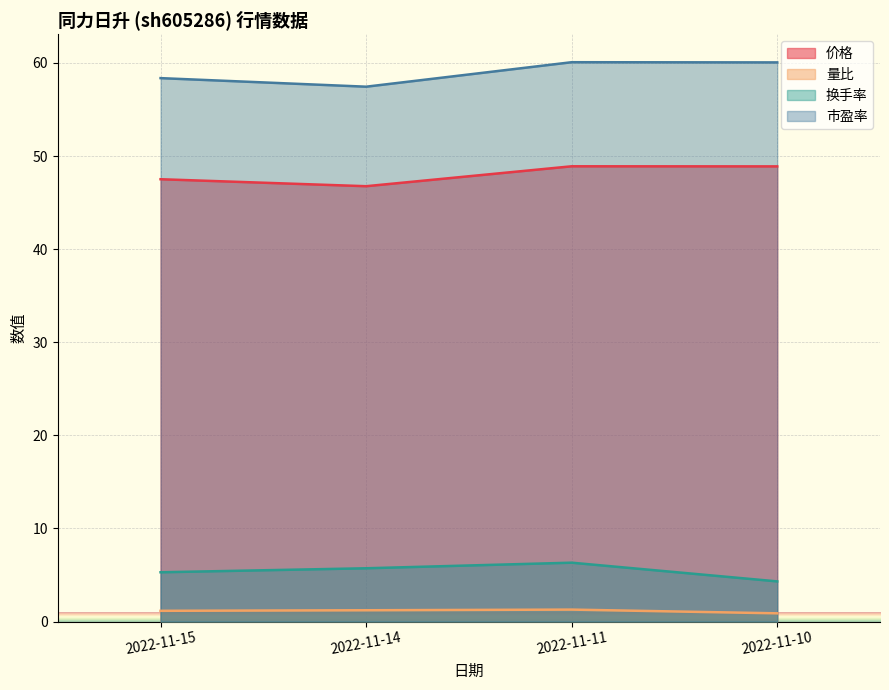

Which label corresponds to the smallest value in the chart?

2022-11-10